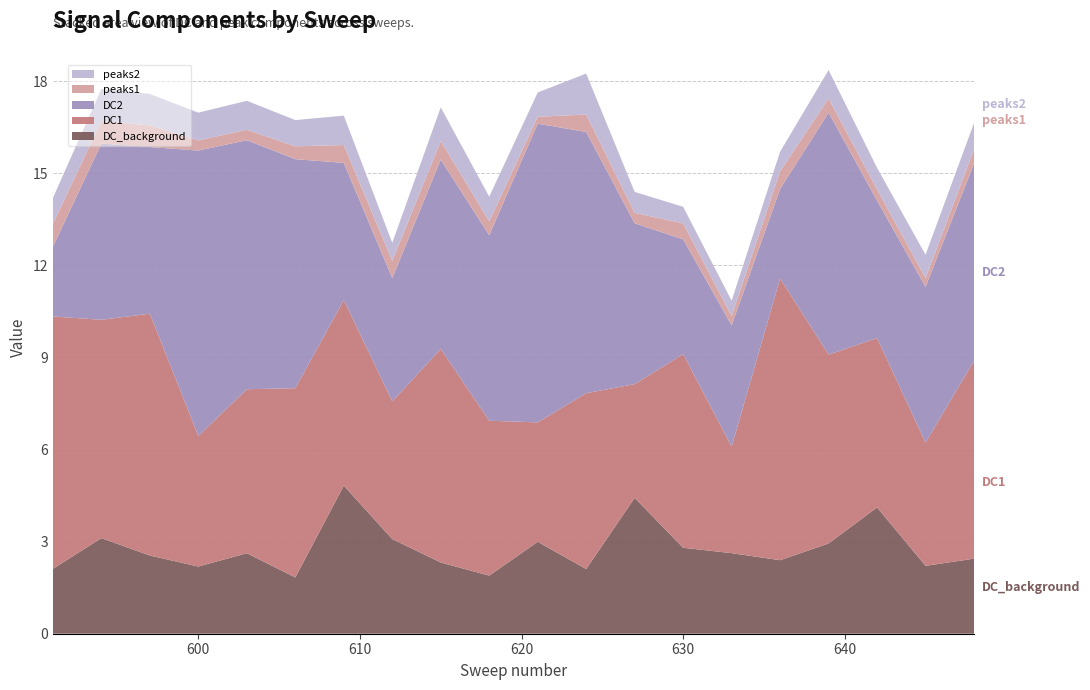

Reading left to right, extract all data points from this chart.

DC_background: 591=2.1	594=3.1	597=2.5	600=2.2	603=2.6	606=1.8	609=4.8	612=3.1	615=2.3	618=1.9	621=3.0	624=2.1	627=4.4	630=2.8	633=2.6	636=2.4	639=2.9	642=4.1	645=2.2	648=2.4
DC1: 591=8.2	594=7.1	597=7.9	600=4.3	603=5.3	606=6.2	609=6.0	612=4.5	615=7.0	618=5.0	621=3.9	624=5.7	627=3.7	630=6.3	633=3.5	636=9.2	639=6.2	642=5.5	645=4.0	648=6.4
DC2: 591=2.3	594=5.7	597=5.4	600=9.3	603=8.1	606=7.5	609=4.5	612=4.0	615=6.2	618=6.0	621=9.7	624=8.5	627=5.2	630=3.7	633=3.9	636=2.9	639=7.9	642=4.5	645=5.1	648=6.4
peaks1: 591=0.8	594=0.7	597=0.7	600=0.3	603=0.3	606=0.4	609=0.6	612=0.6	615=0.6	618=0.5	621=0.2	624=0.6	627=0.3	630=0.5	633=0.3	636=0.6	639=0.5	642=0.4	645=0.3	648=0.5
peaks2: 591=0.8	594=1.0	597=1.0	600=0.9	603=0.9	606=0.9	609=1.0	612=0.6	615=1.1	618=0.8	621=0.8	624=1.3	627=0.7	630=0.5	633=0.5	636=0.6	639=0.9	642=0.7	645=0.8	648=0.8